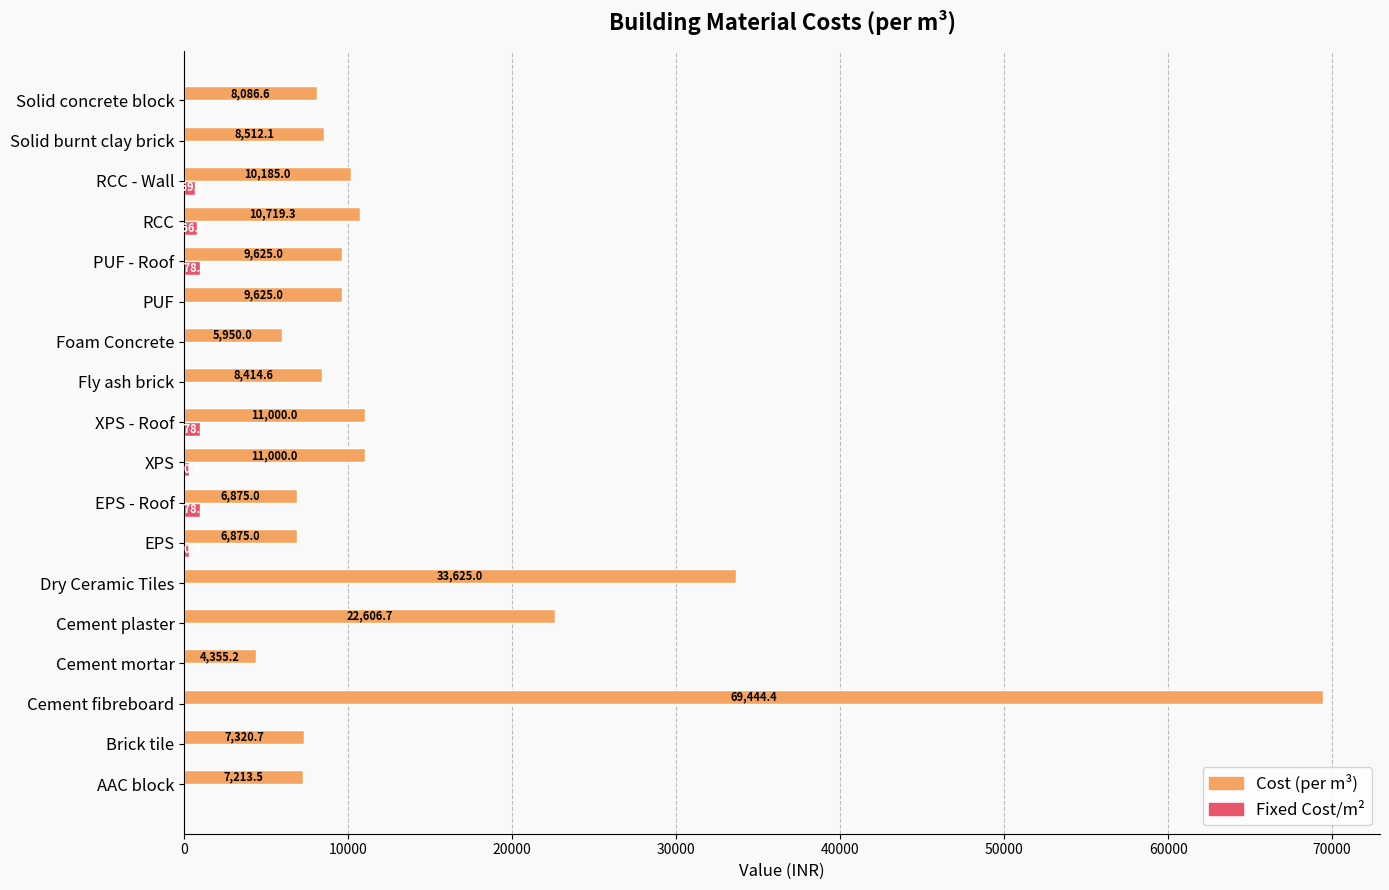

What is the sum of the Cost (per m³) values at Cement plaster and Cement fibreboard?

92051.1